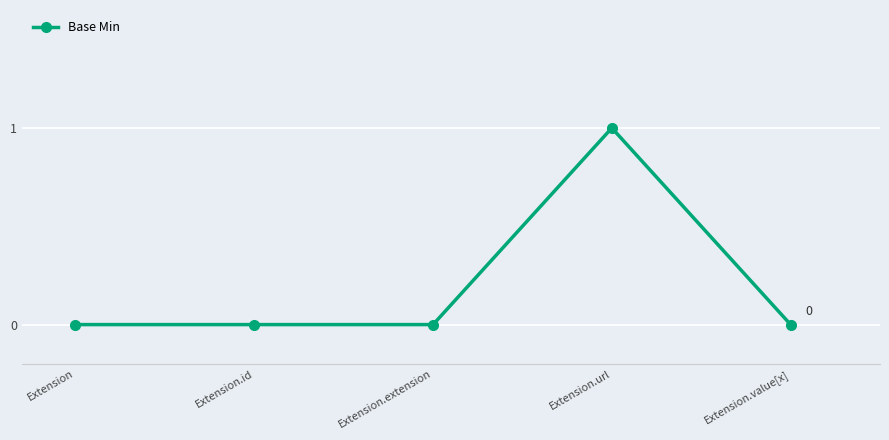

What is the sum of all values?

1